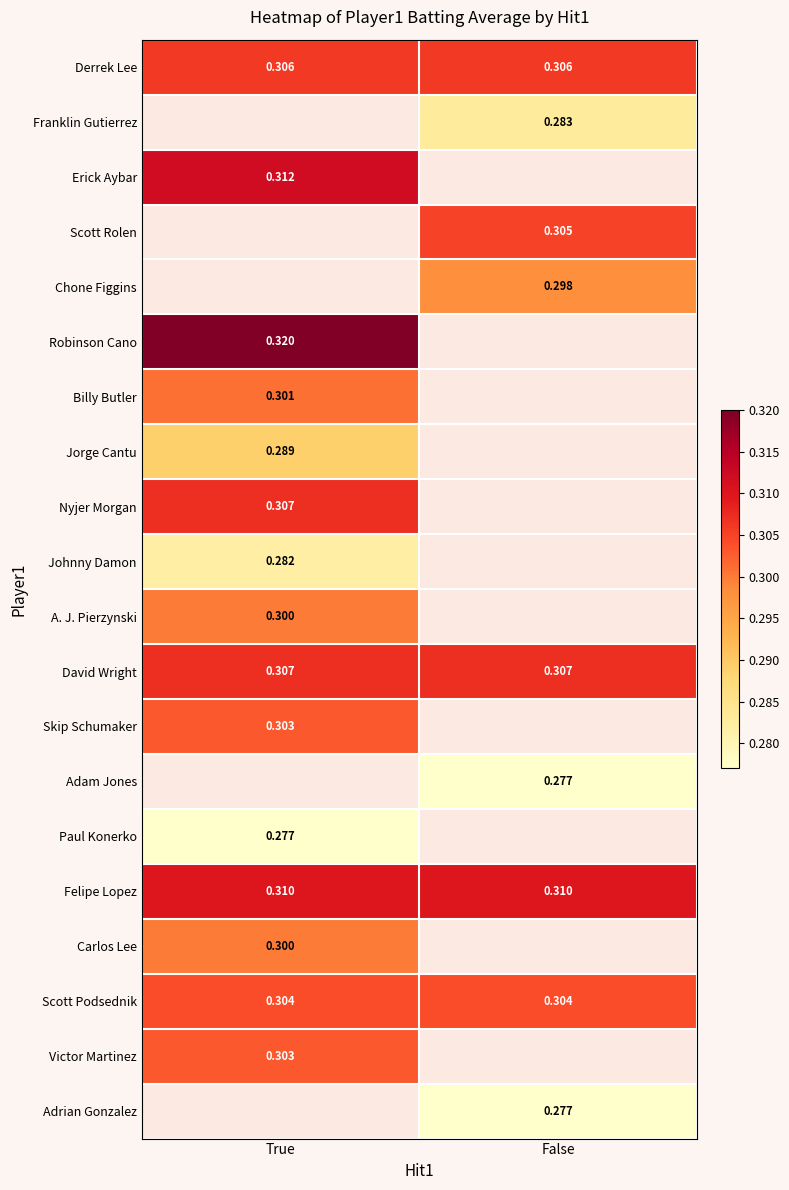

At which label is Billy Butler closest to 0?

True